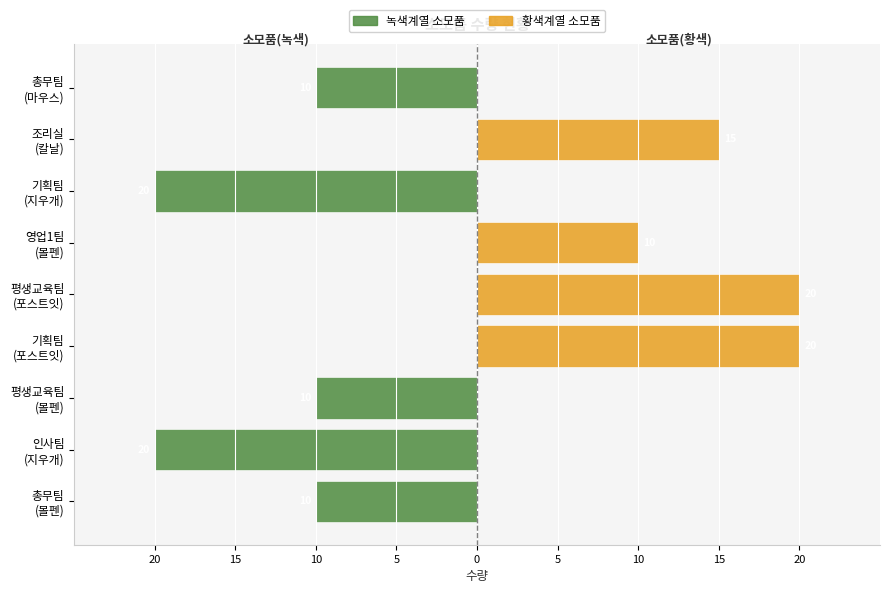

True or false: 소모품(녹색계열) has a value of -14 at 총무팀 (마우스).

False